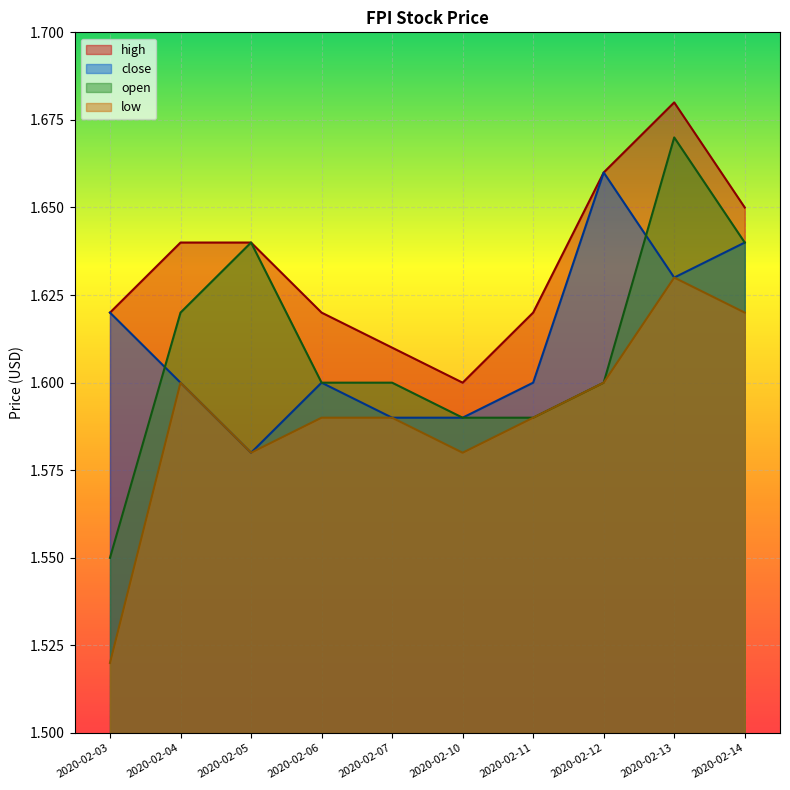

At which category is the sum across all series the highest?

2020-02-13